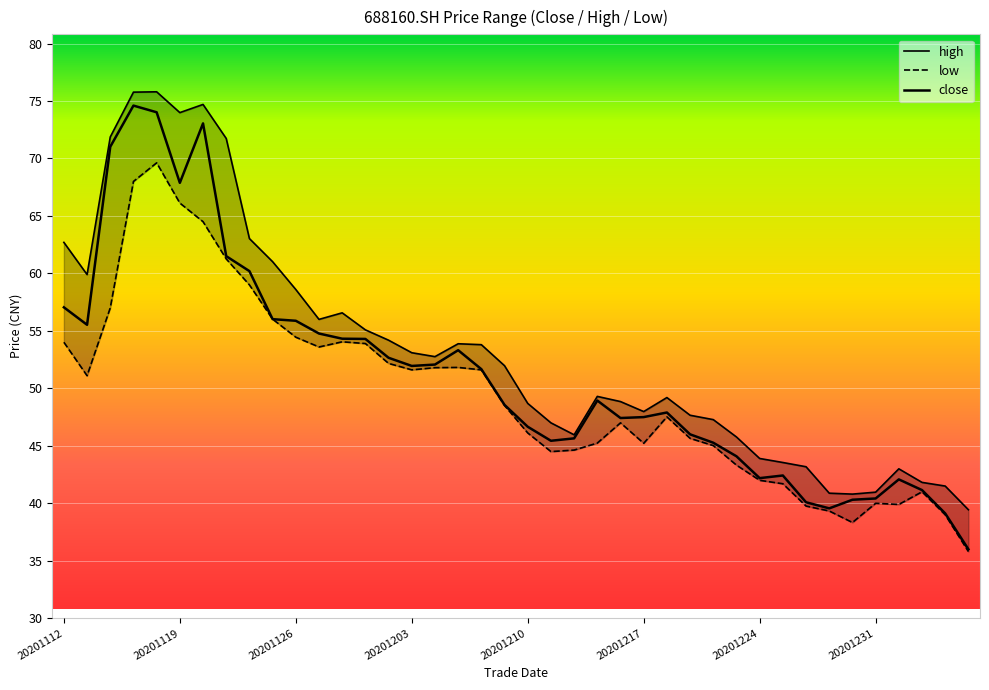

Is this an area chart (filled region under the line)?

No